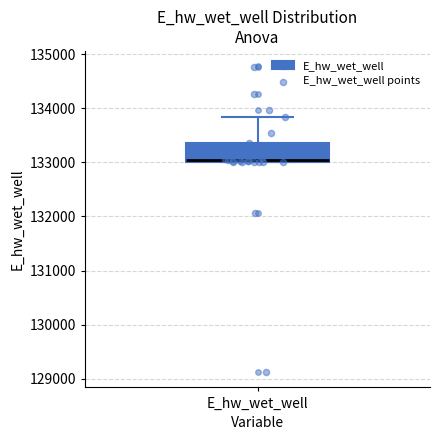

Where is the upper edge of the box for E_hw_wet_well on the y-axis? The values are not printed on the chart, so give them approximately, as read against the axis.

133400